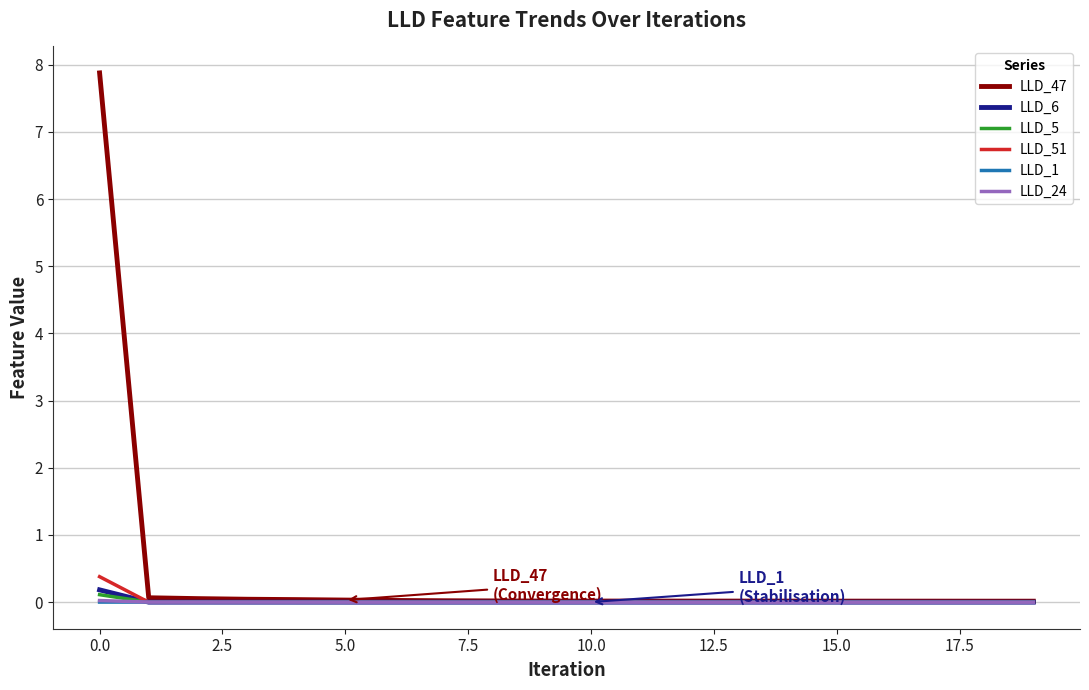

How many lines are shown in the chart?

6